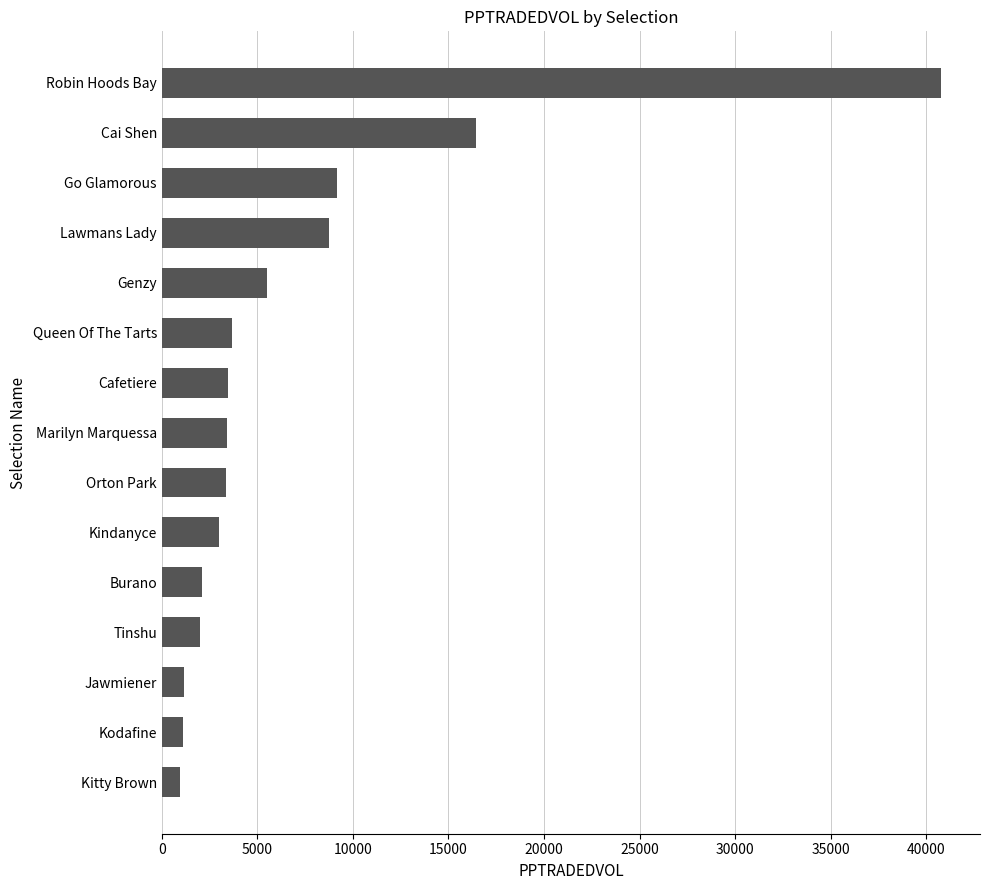

How many bars are there in total?

15